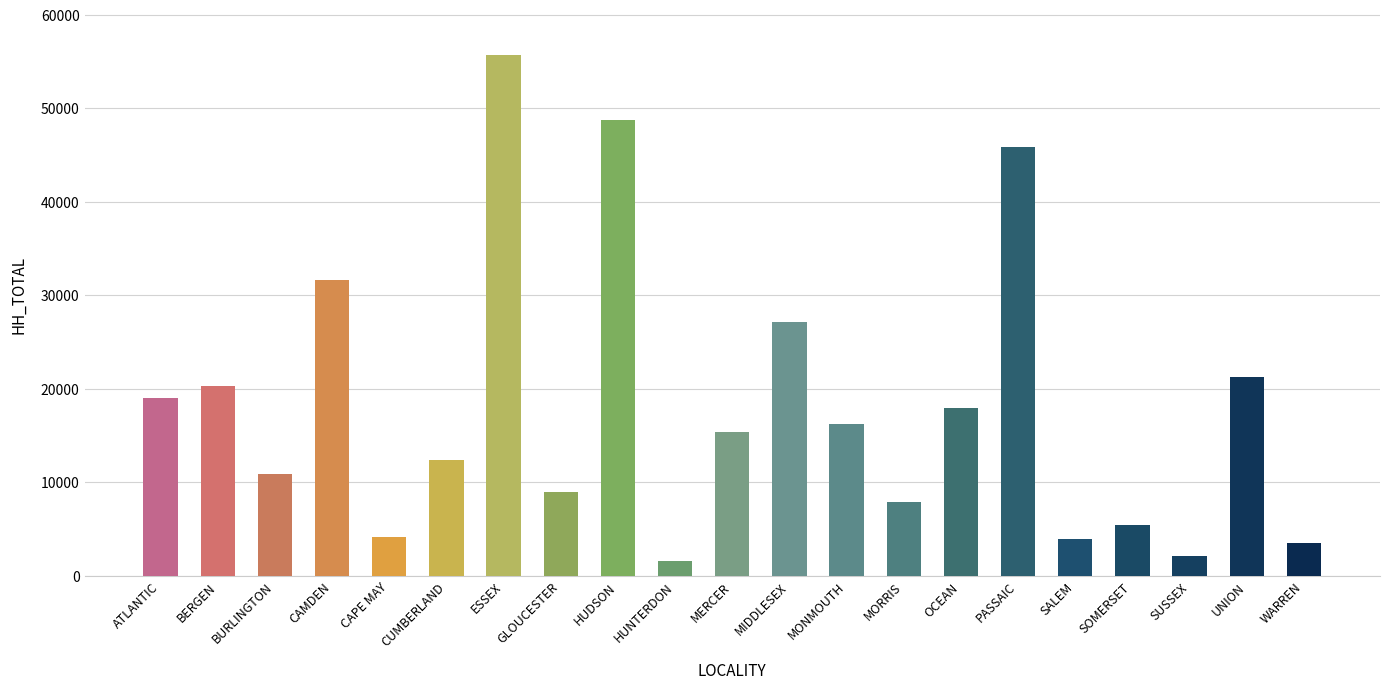

Which category has the highest value across all series?

ESSEX